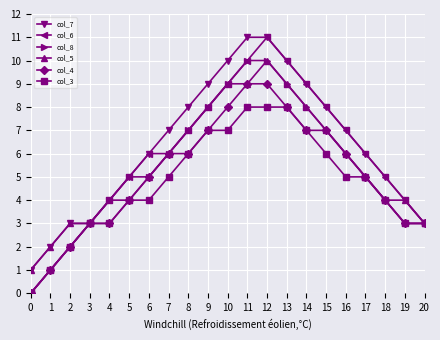

The col_7 series shows 10 at 10. True or false?

True